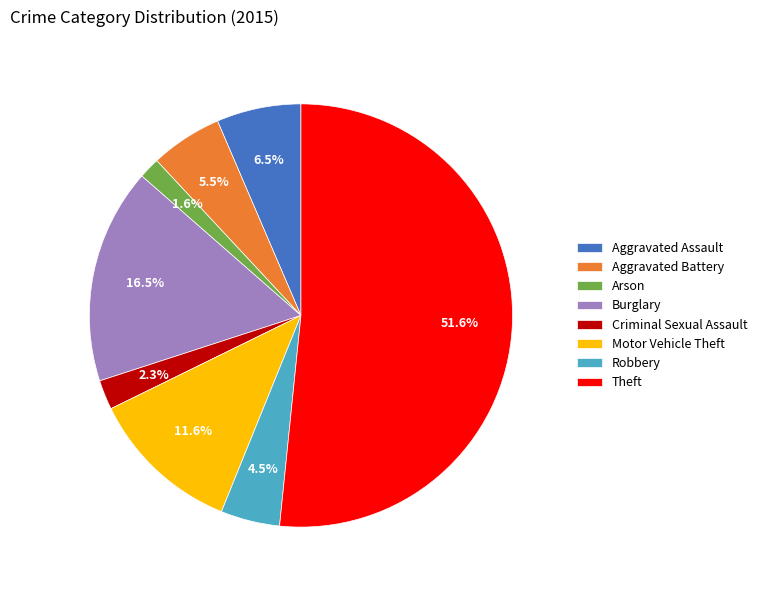

How many slices are in this pie chart?

8